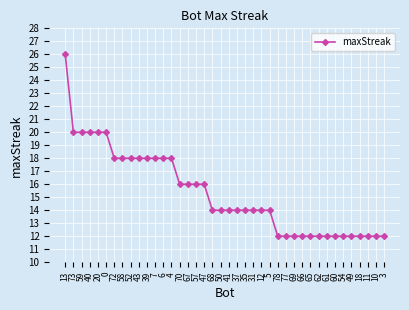

What is the difference between the second highest and minimum values?

8